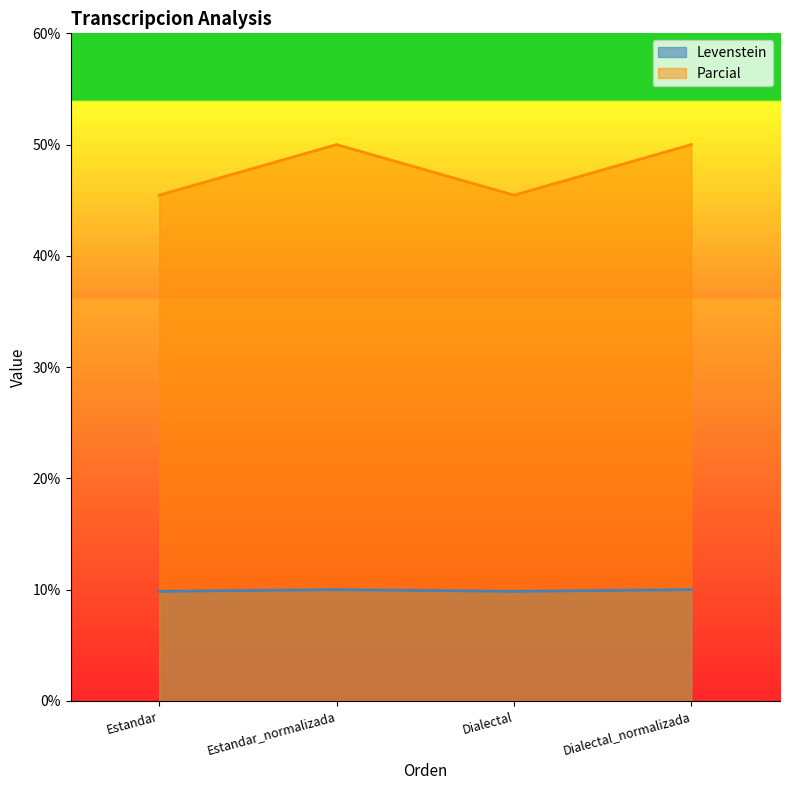

The value of Levenstein at Estandar_normalizada is 10.0. True or false?

True